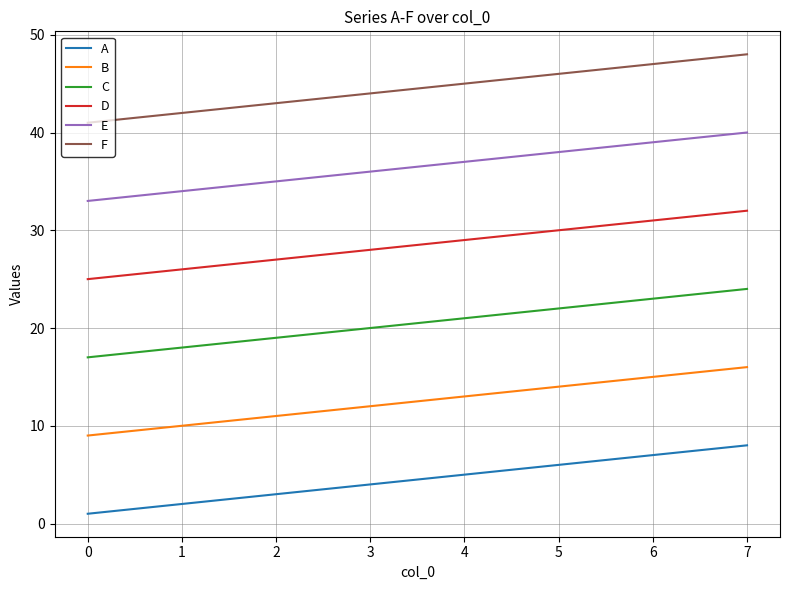

Where is D nearest to the value 28?

3